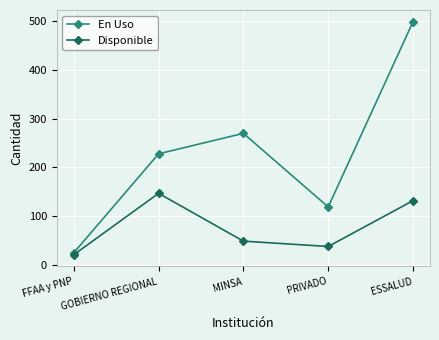

List the labels in order of En Uso value, smallest first.

FFAA y PNP, PRIVADO, GOBIERNO REGIONAL, MINSA, ESSALUD